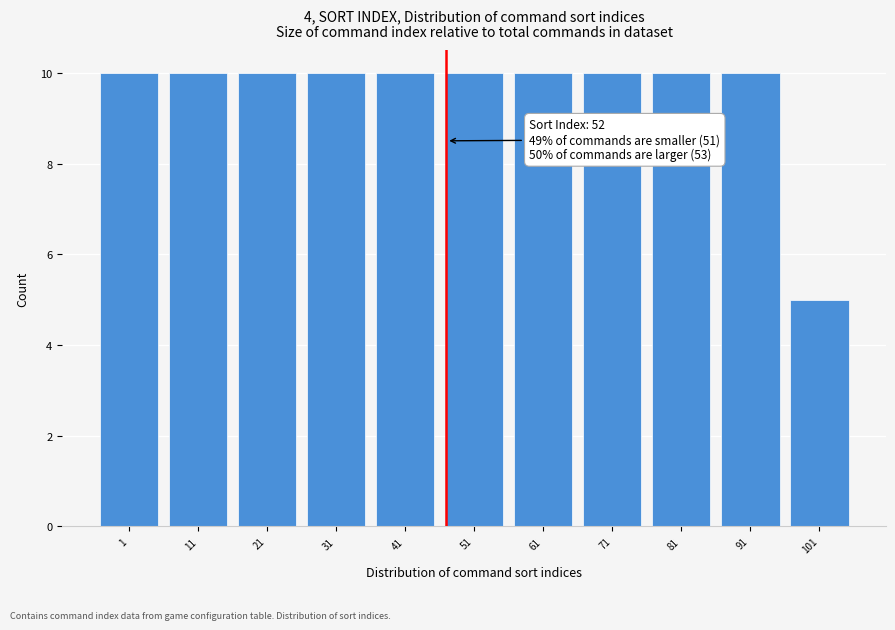

Reading left to right, list all the values displayed in this chart.

10	10	10	10	10	10	10	10	10	10	5